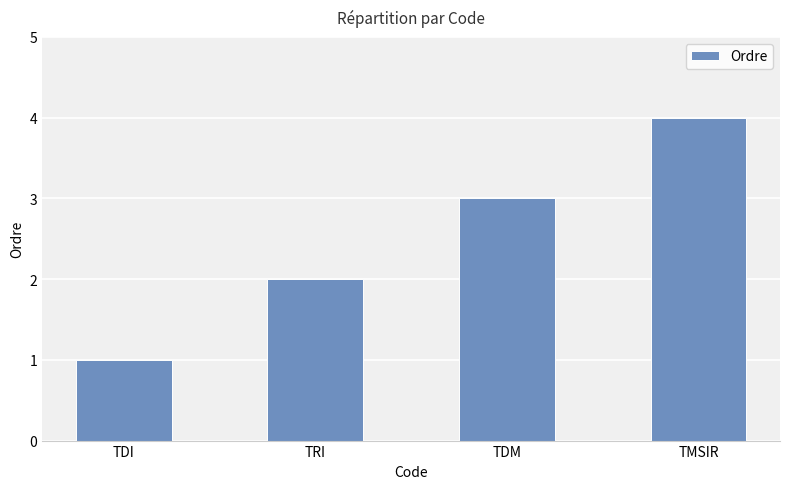

How many data points does each series have?

4